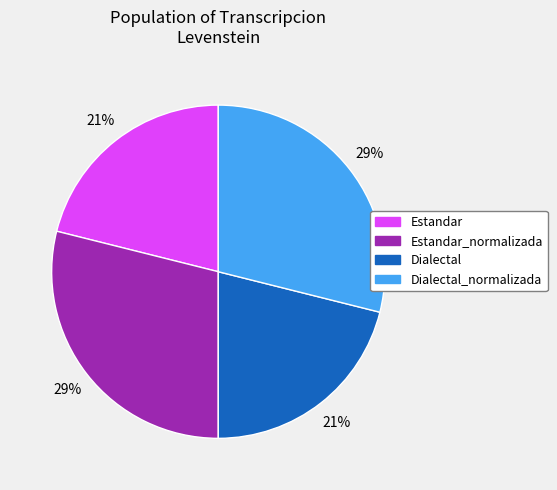

Between Dialectal and Estandar_normalizada, which is larger?

Estandar_normalizada